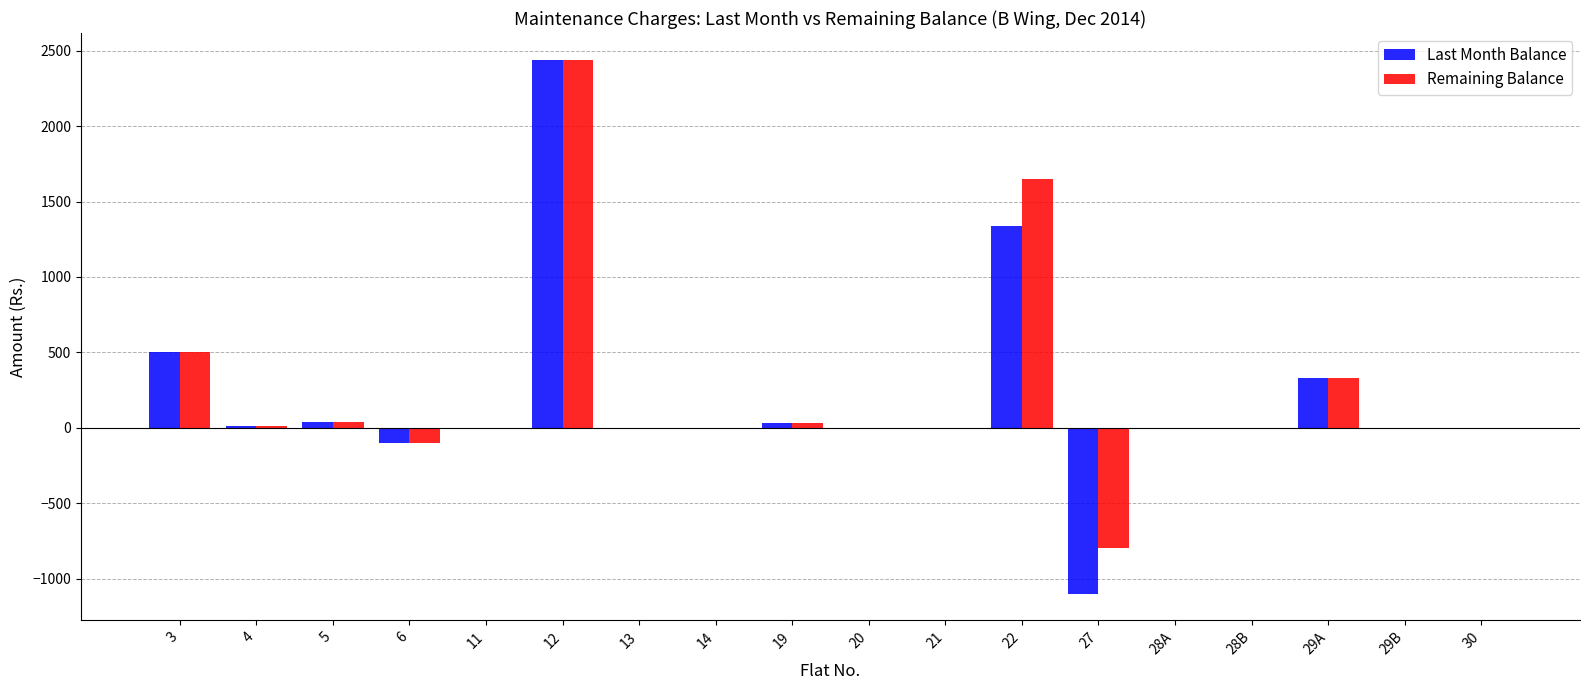

How many data points does each series have?

18